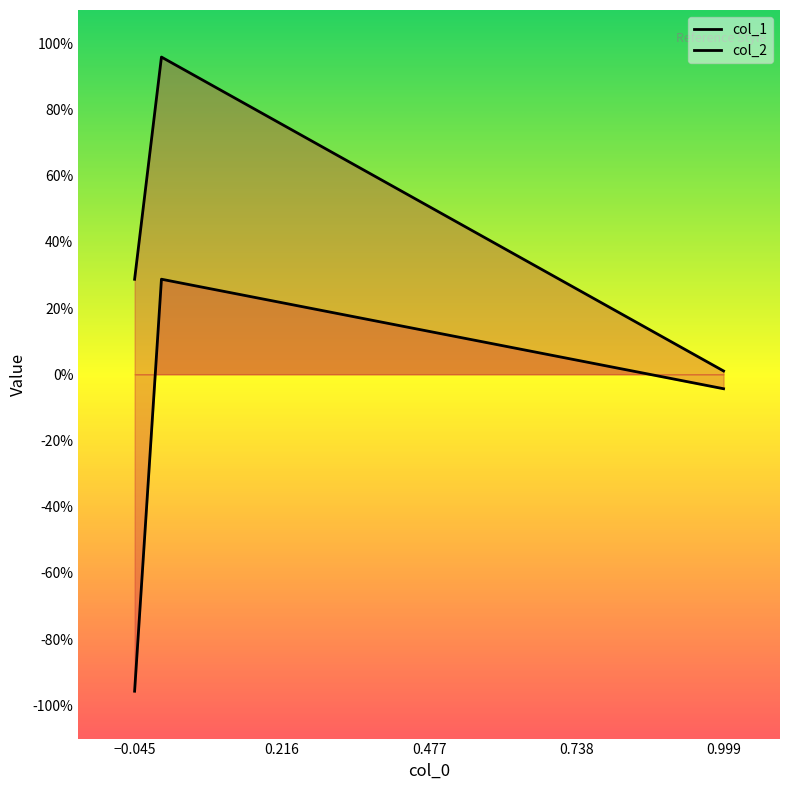

Which series has the largest range (max minus min)?

col_2